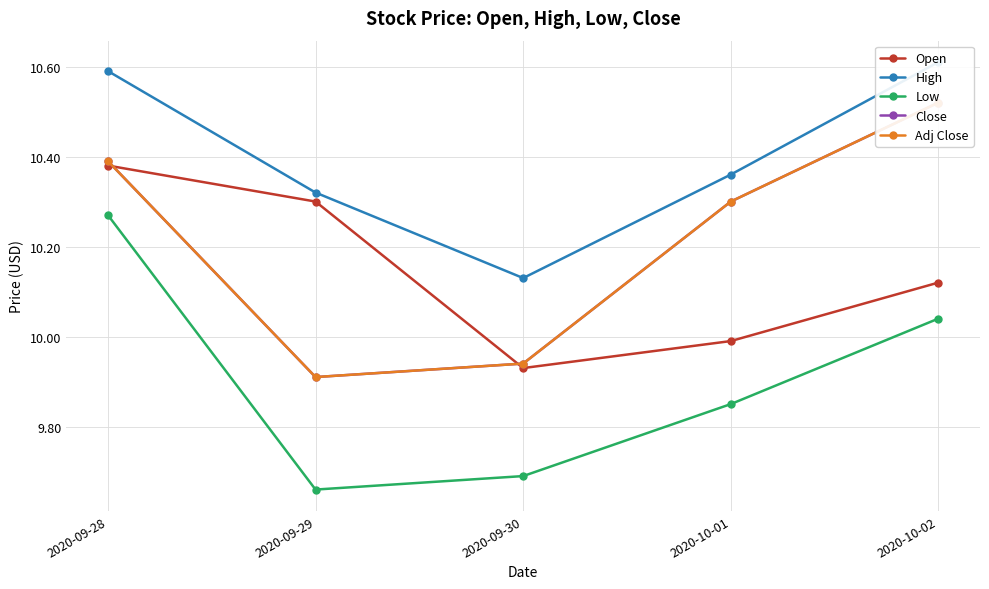

What is the sum of all High values?

52.0